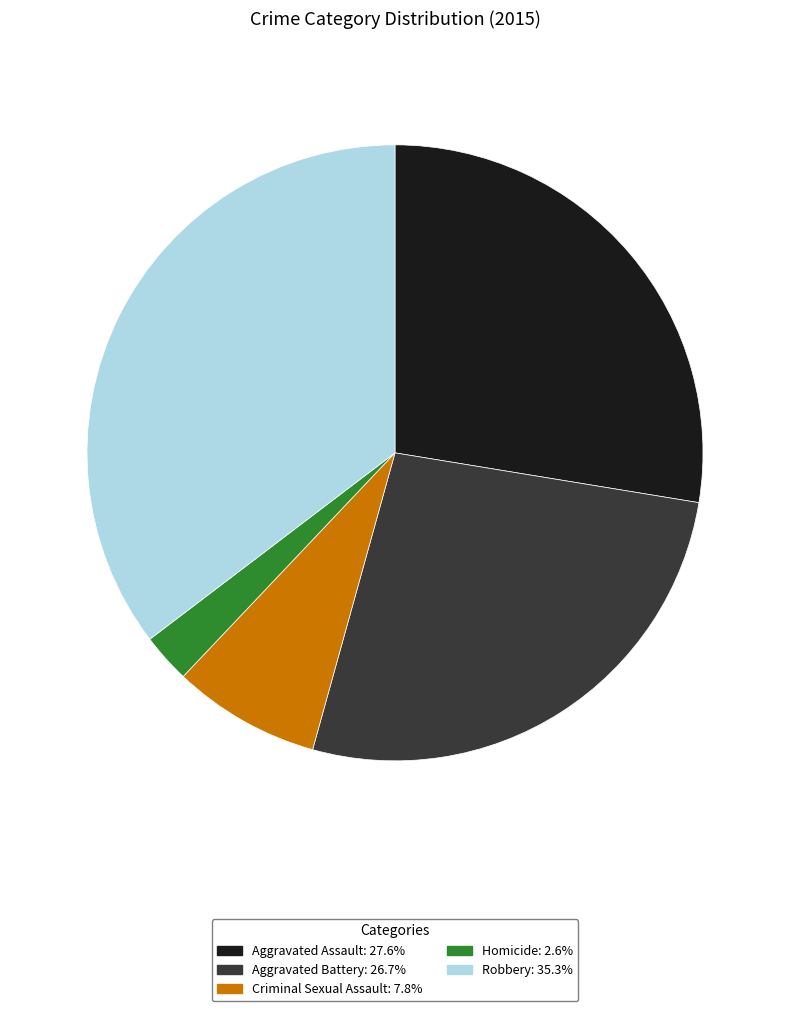

Combined, do Criminal Sexual Assault and Homicide account for over 50%?

No